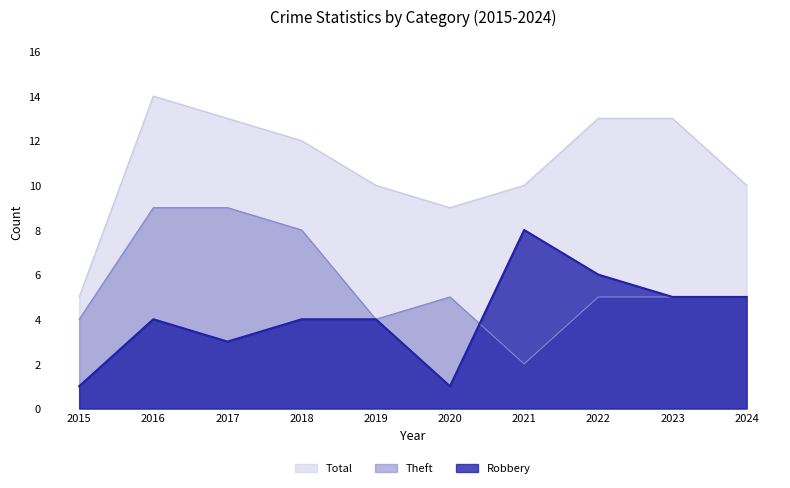

True or false: Theft has a value of 5 at 2020.

True